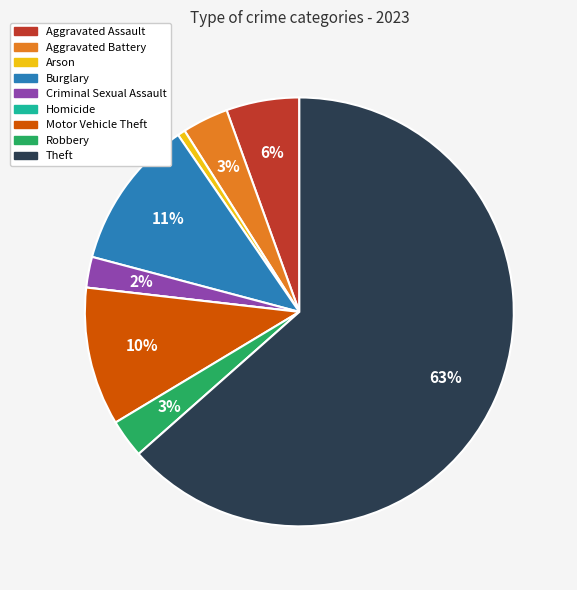

To the nearest percent, what is the combined percentage of Criminal Sexual Assault and Robbery?

5%